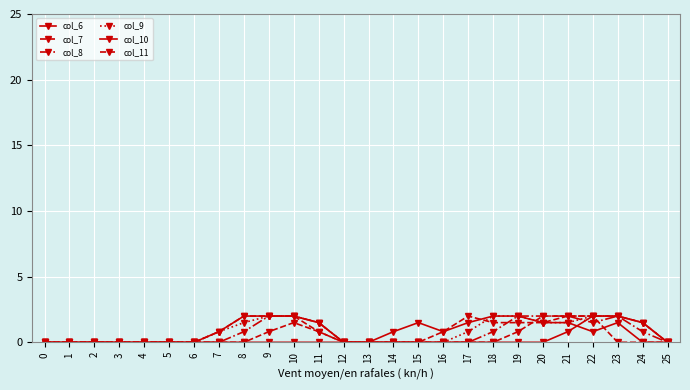

The value of col_6 at 11 is -1.1. True or false?

False